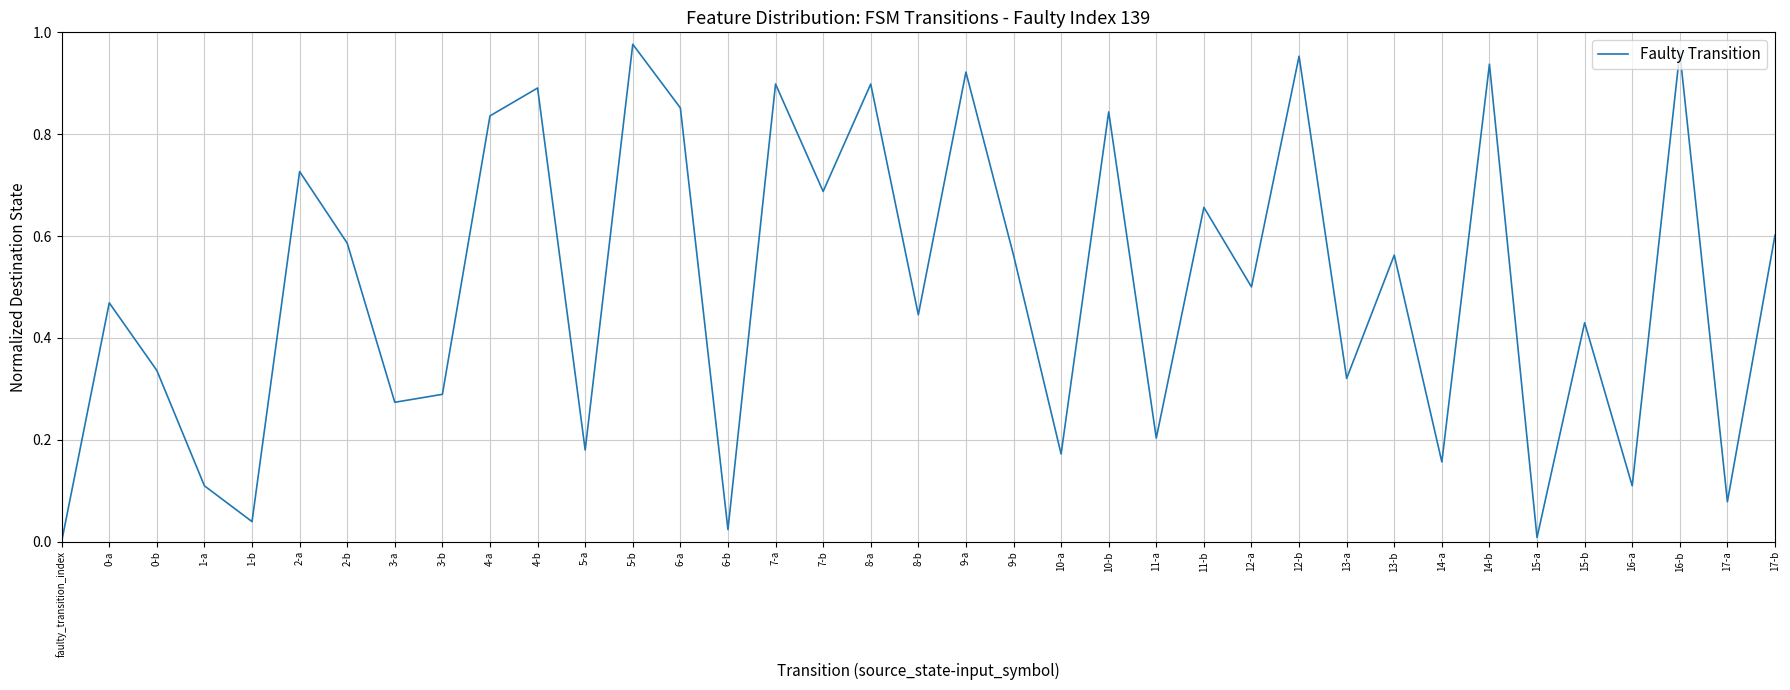

True or false: the data shows 0.3 at 11-a.

False